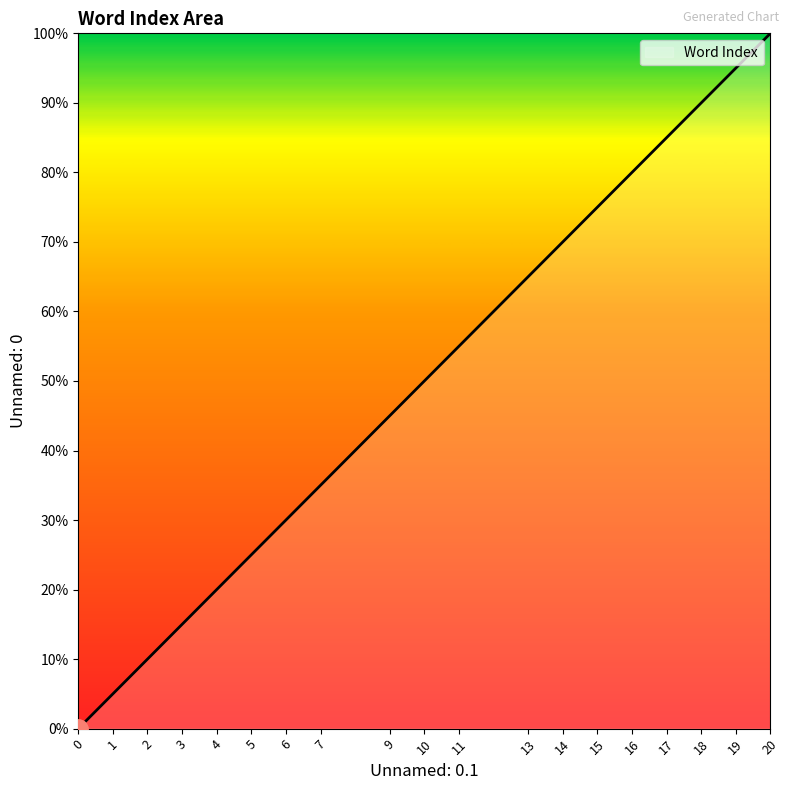

Does the chart display data point markers on the line(s)?

No